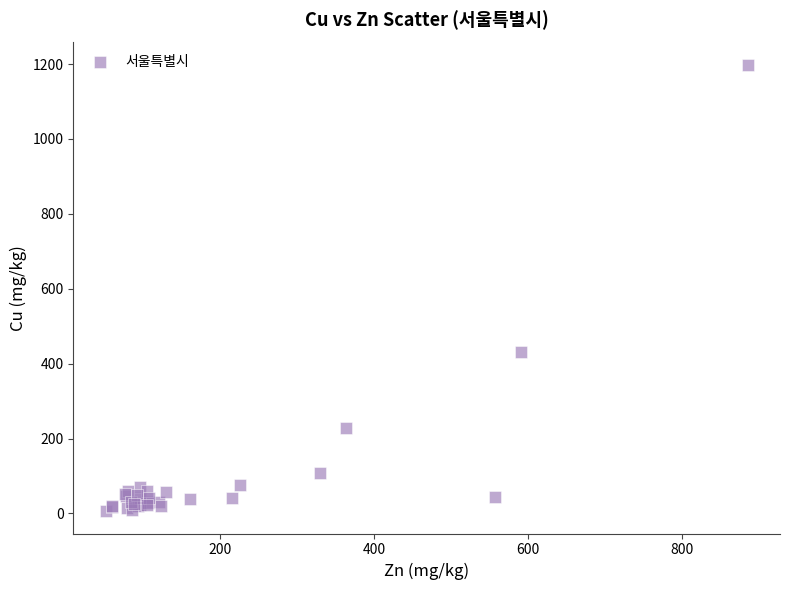

What Y value in the scatter plot is closest to 602?

432.3